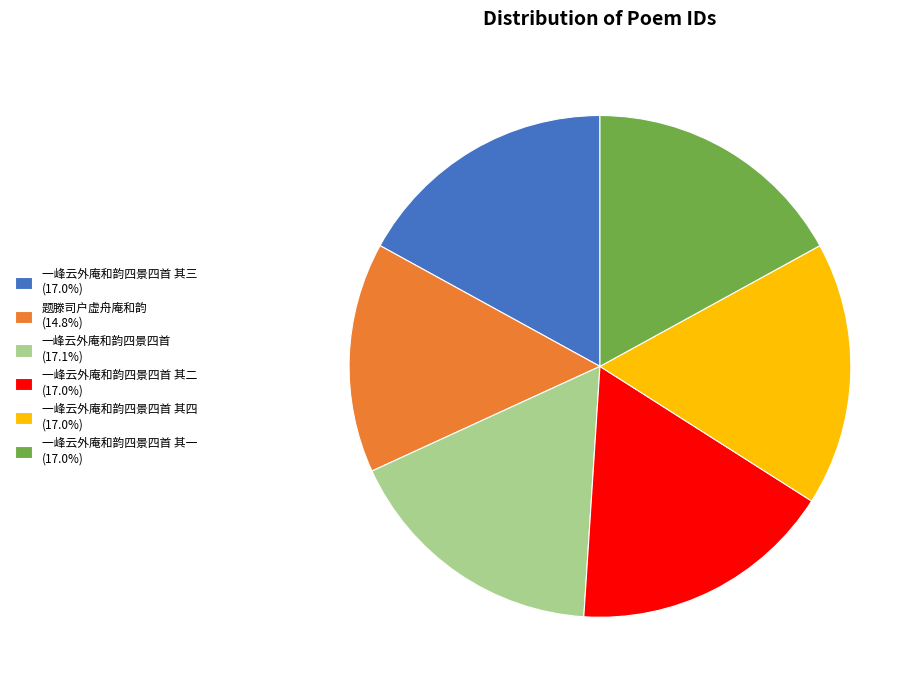

Count the number of slices in the pie.

6